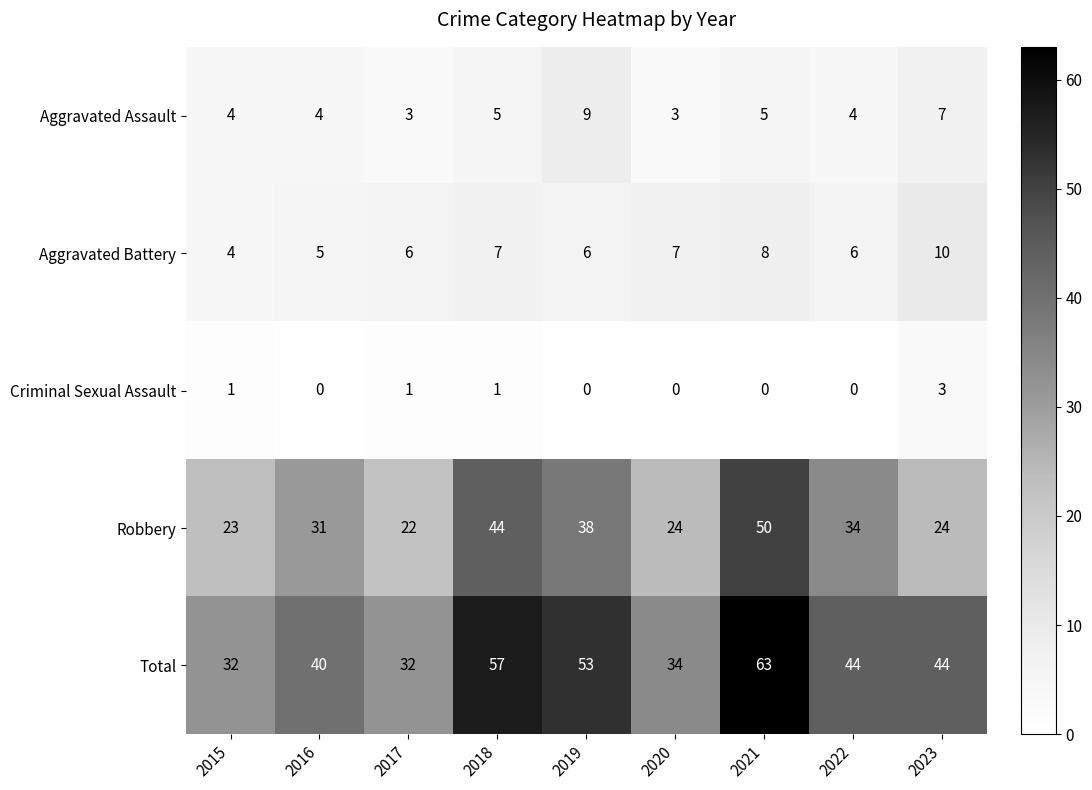

Which series changed the most between 2021 and 2022?

Total